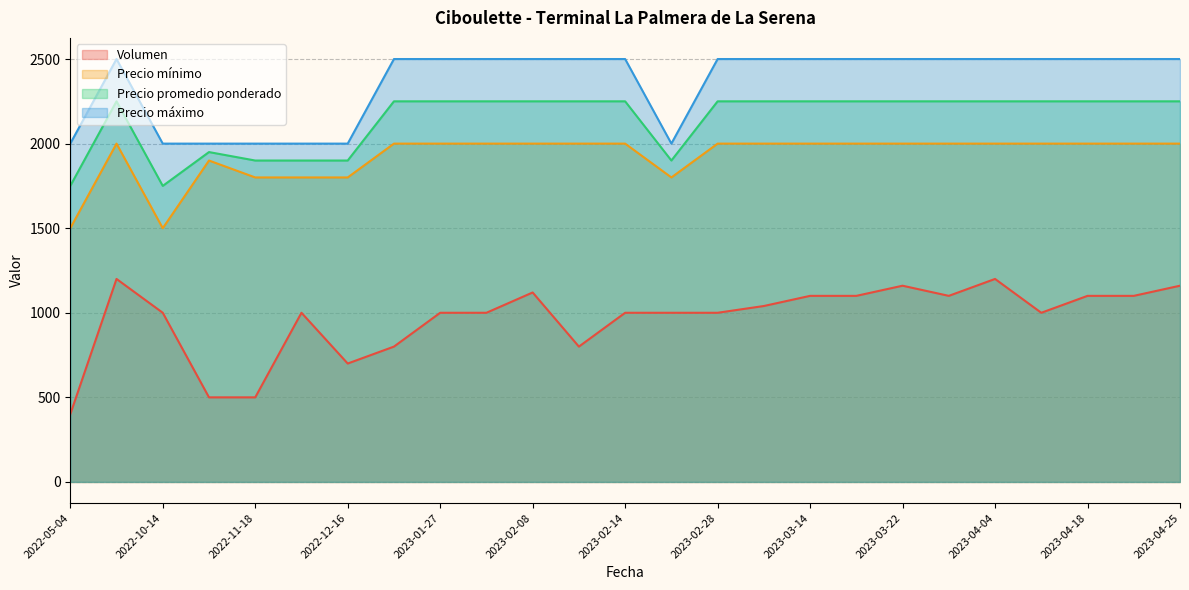

What is the difference between the maximum and minimum values in the Precio promedio ponderado series?

500